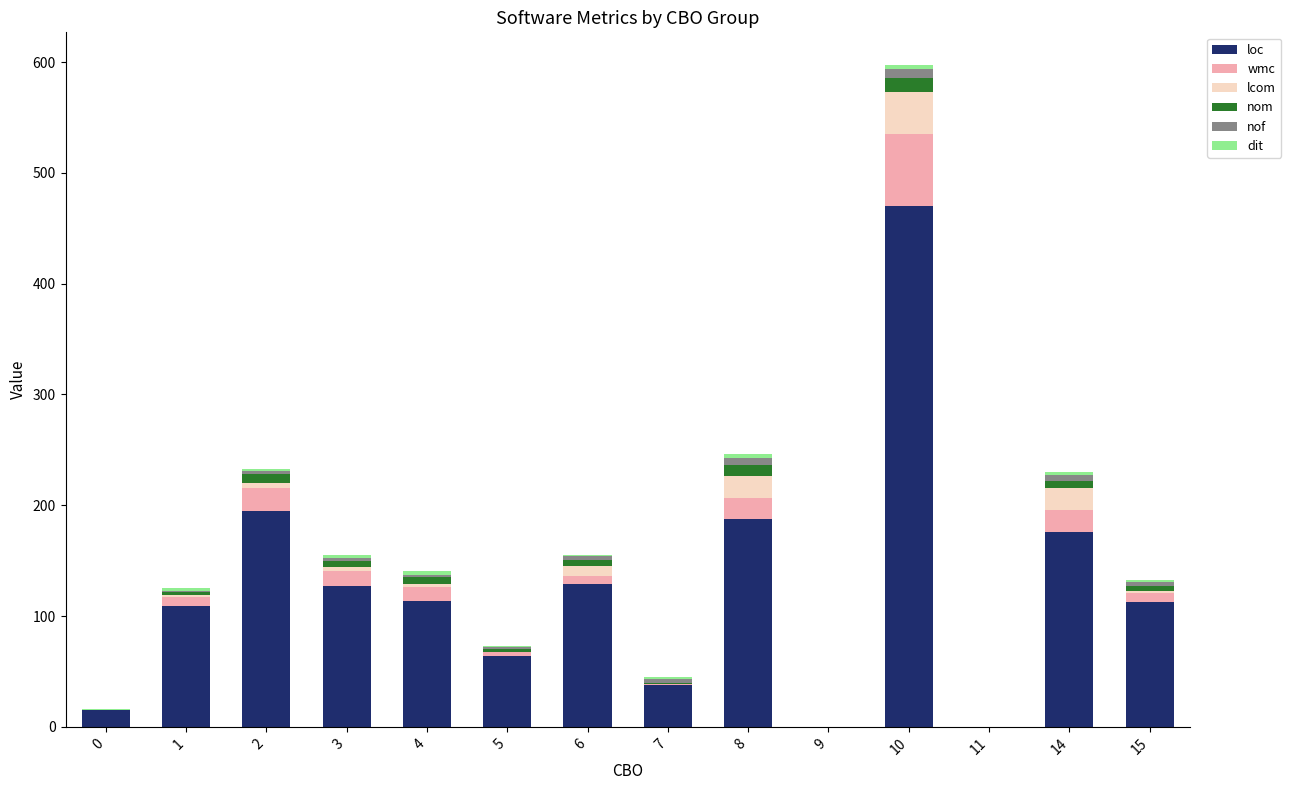

What is the highest value of the loc series?

470